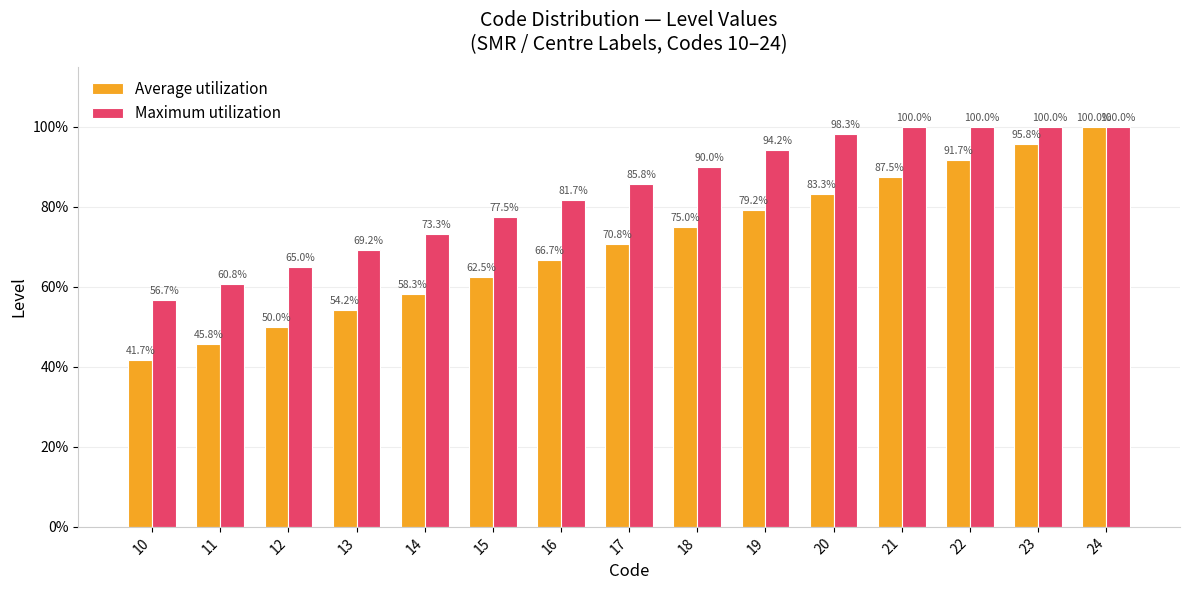

The value of Average utilization at 18 is 129.4. True or false?

False